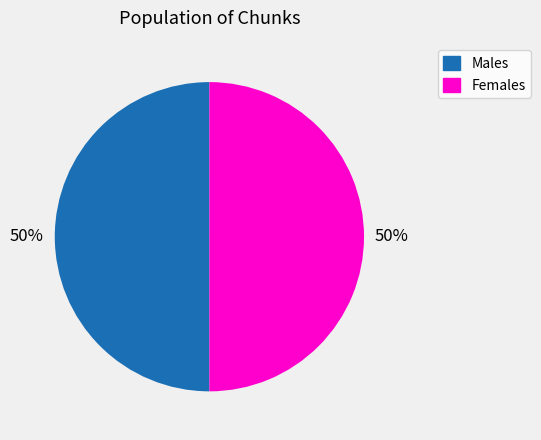

To the nearest percent, what is the average slice percentage?

50%